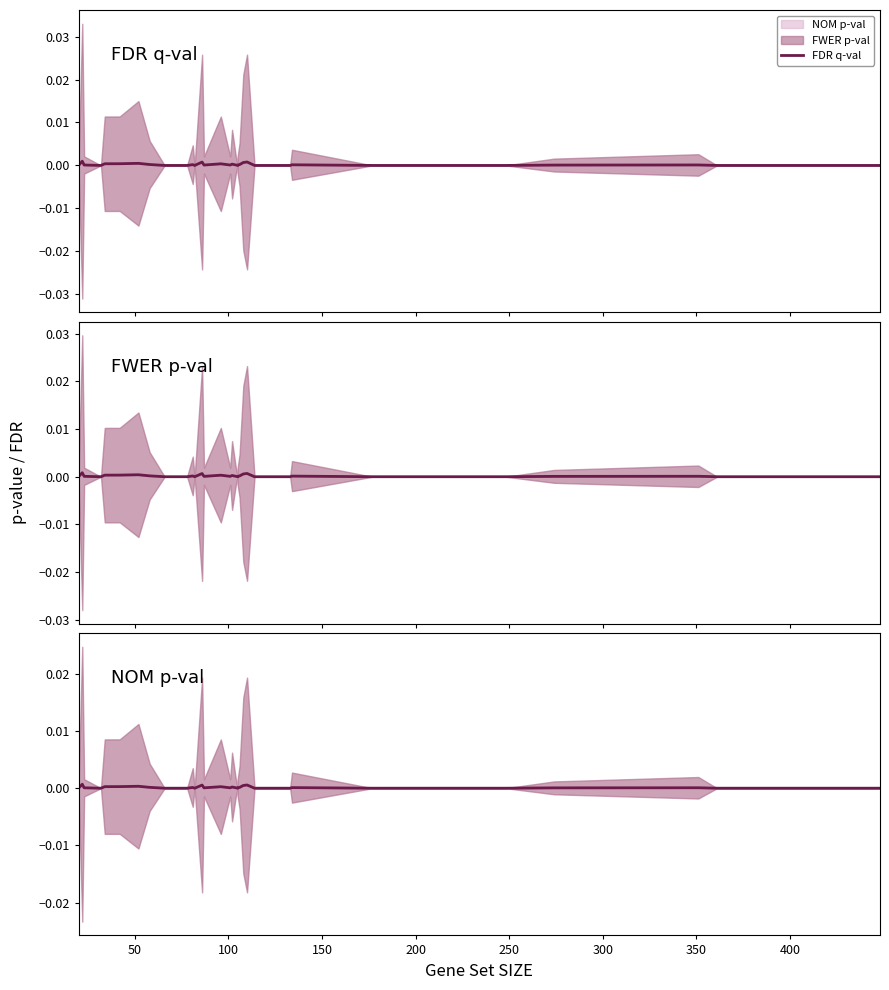

True or false: the data has more than 1 interior local peaks.

True